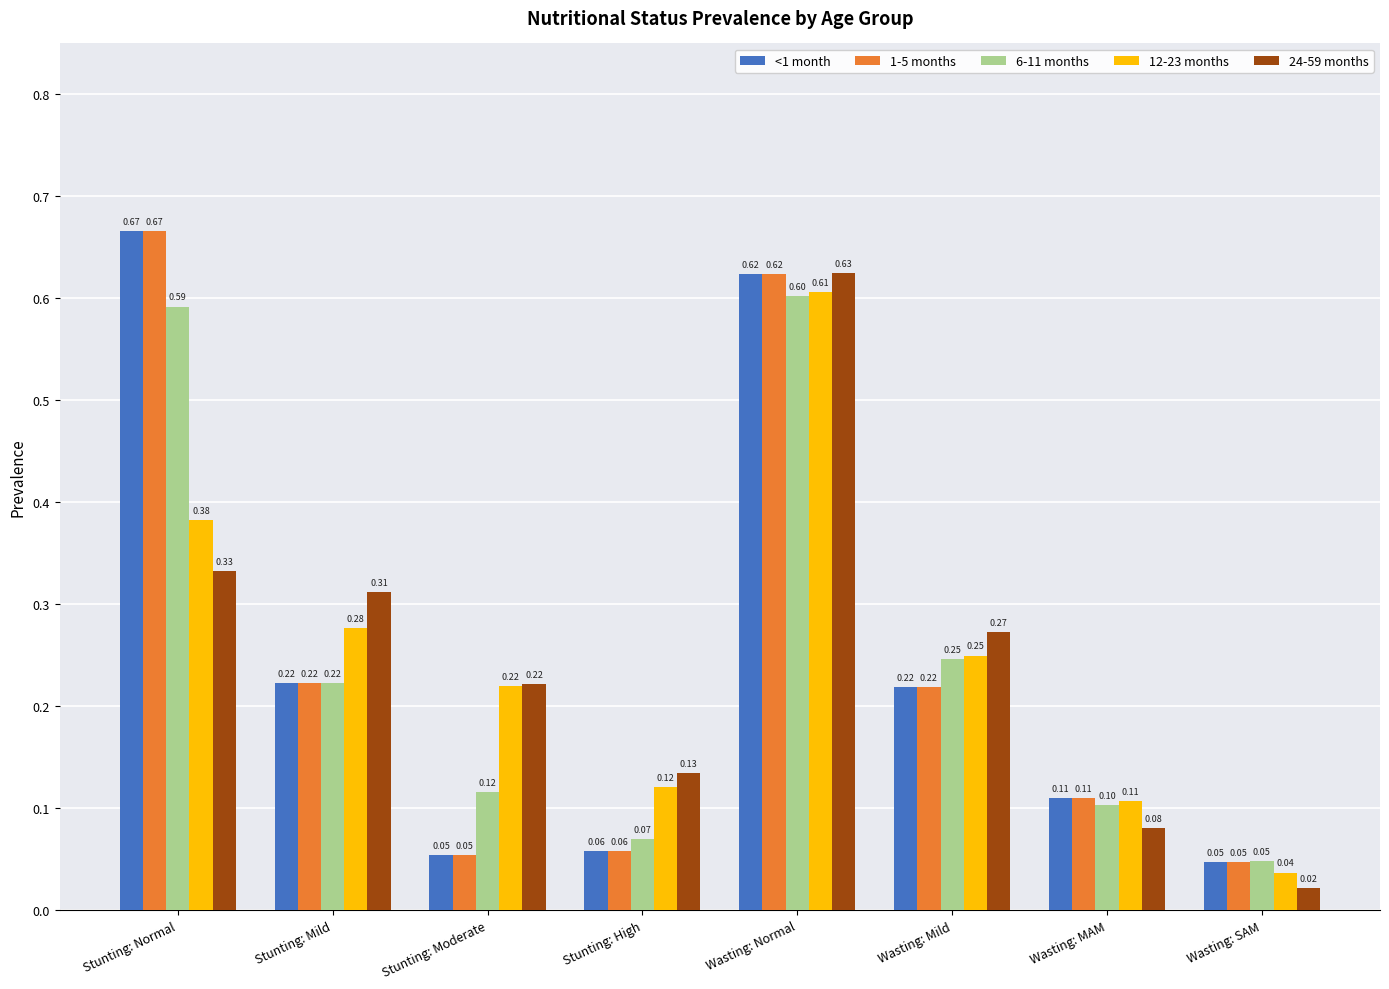

Is the value of 24-59 months at Stunting: High greater than the value of 1-5 months at Wasting: Mild?

No